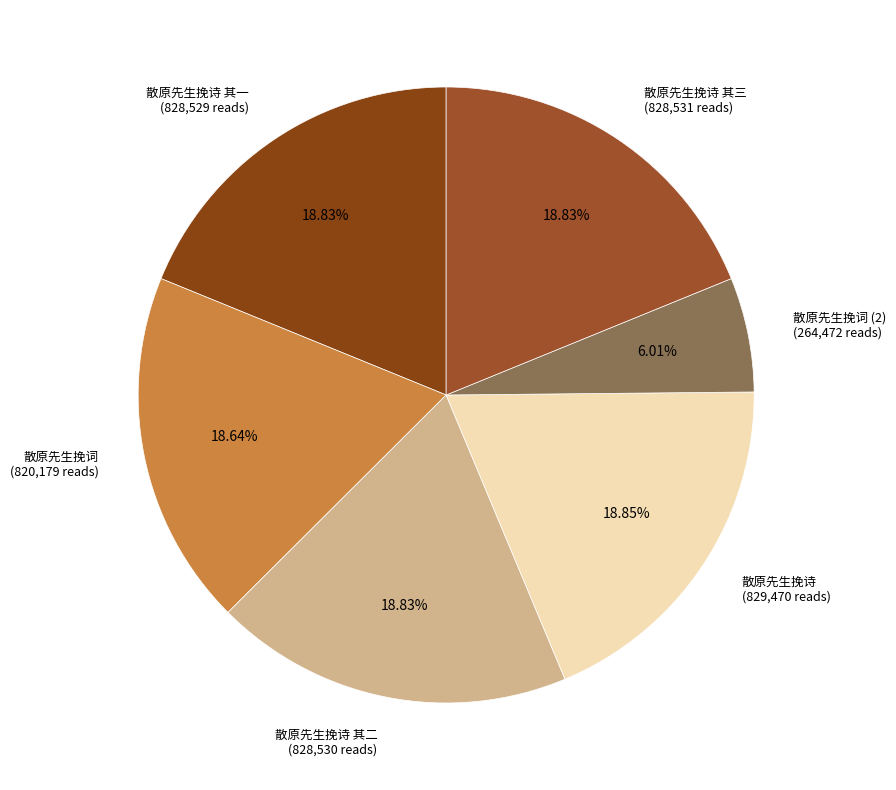

Does 散原先生挽诗 其二 represent more than half of the total?

No